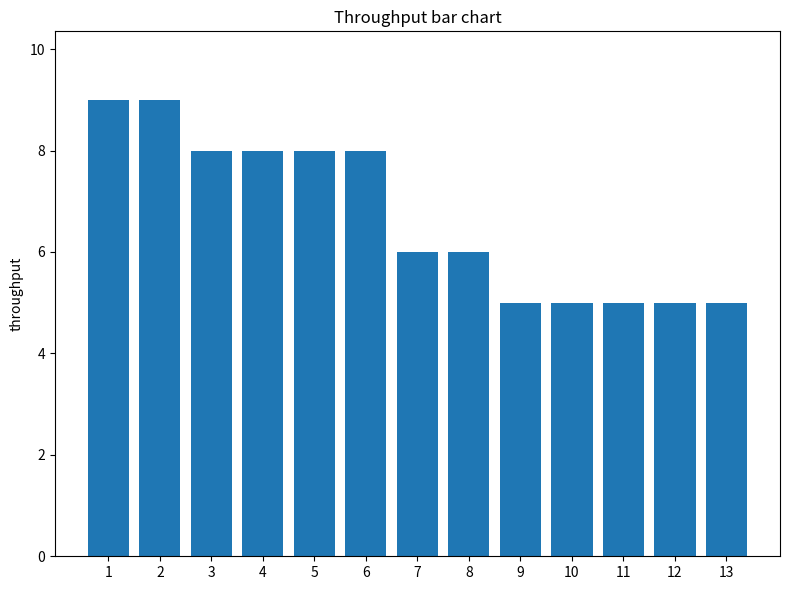

What is the sum of all values?

87